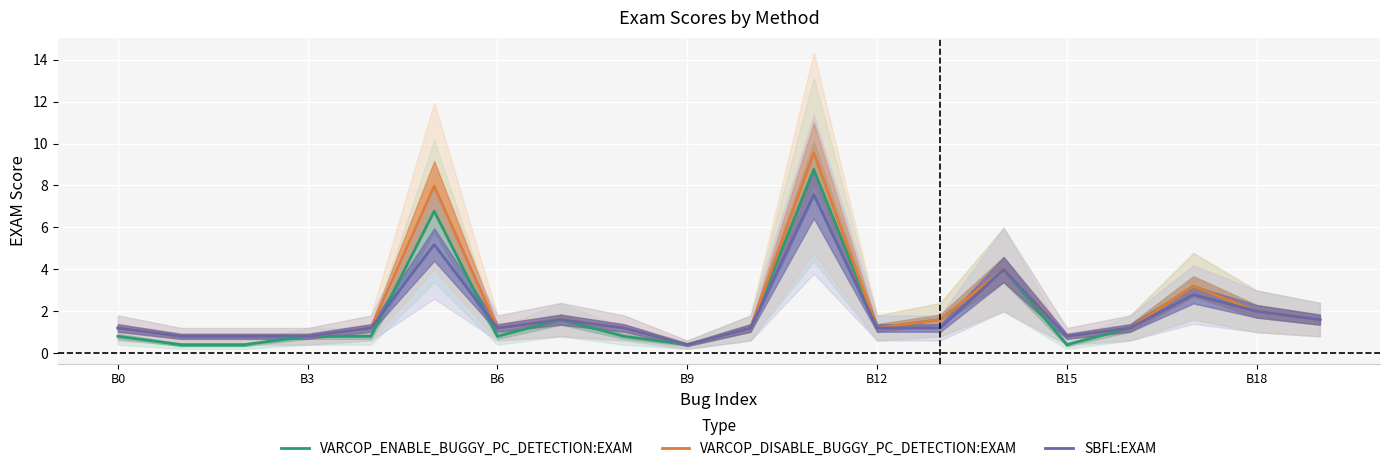

What is the minimum value shown in the chart?

0.4